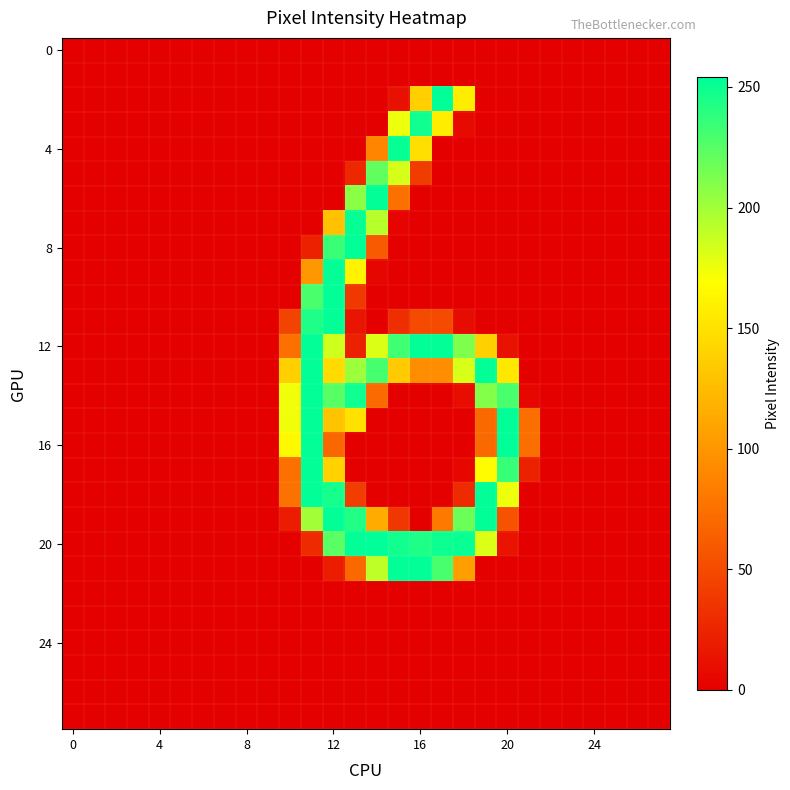

What is the maximum value shown in the chart?

254